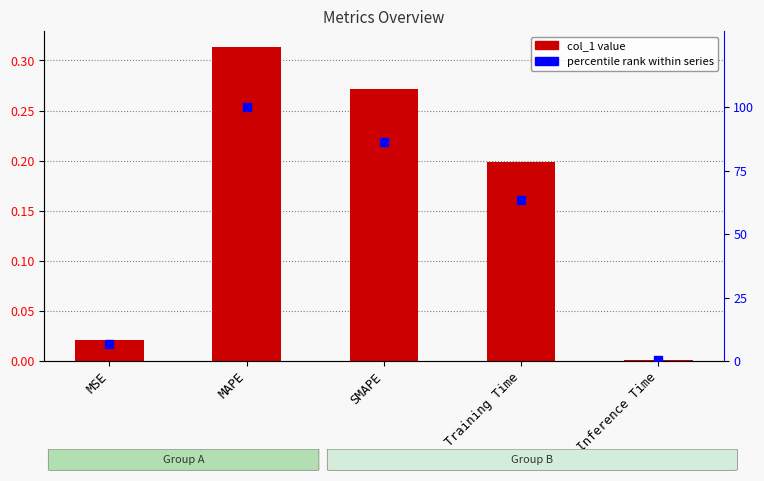

Which series has the largest range (max minus min)?

percentile rank